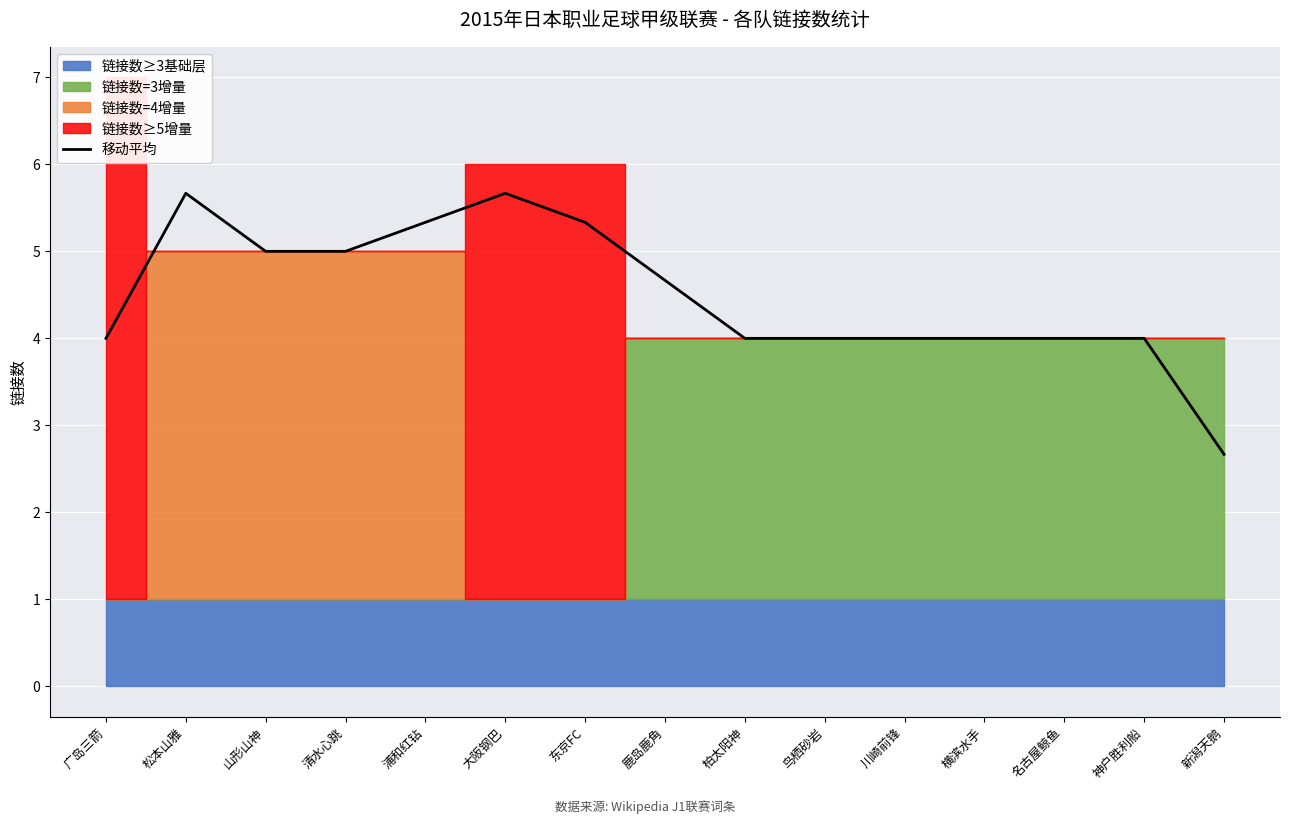

How many lines are shown in the chart?

1